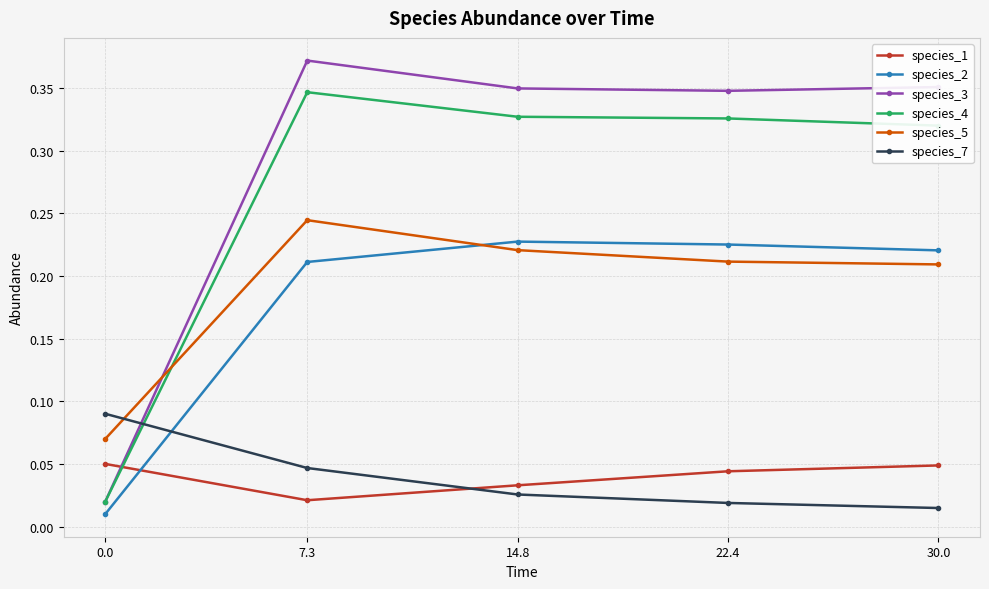

What position from the left is 30.0?

5